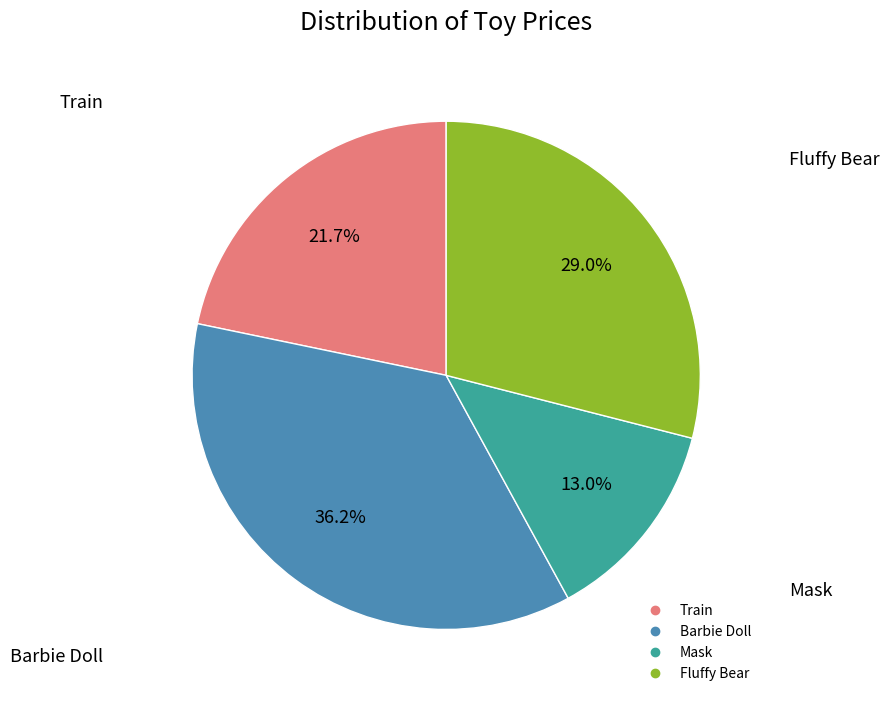

Is it true that Train is 22% of the pie?

True